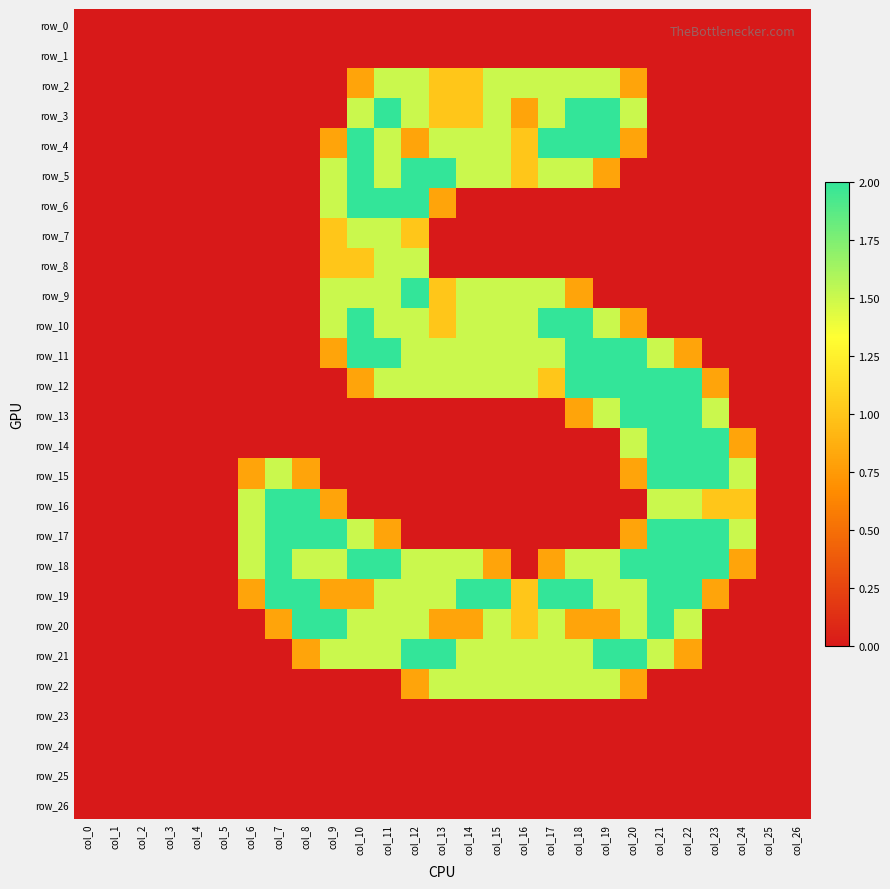

Rank the series at col_18 from highest to lowest value.

row_3, row_4, row_10, row_11, row_12, row_19, row_2, row_5, row_18, row_21, row_22, row_9, row_13, row_20, row_0, row_1, row_6, row_7, row_8, row_14, row_15, row_16, row_17, row_23, row_24, row_25, row_26